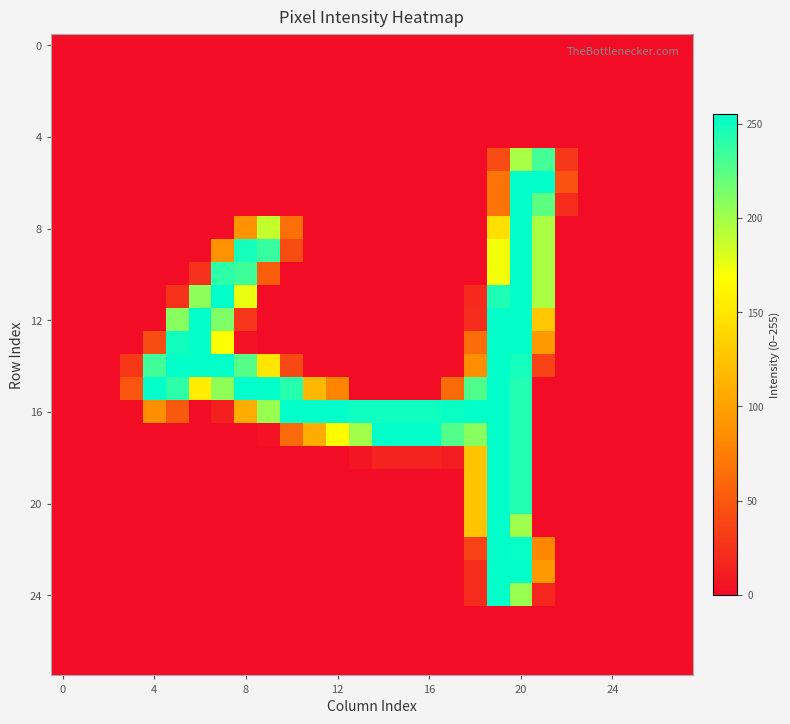

At which category is the sum across all series the highest?

20